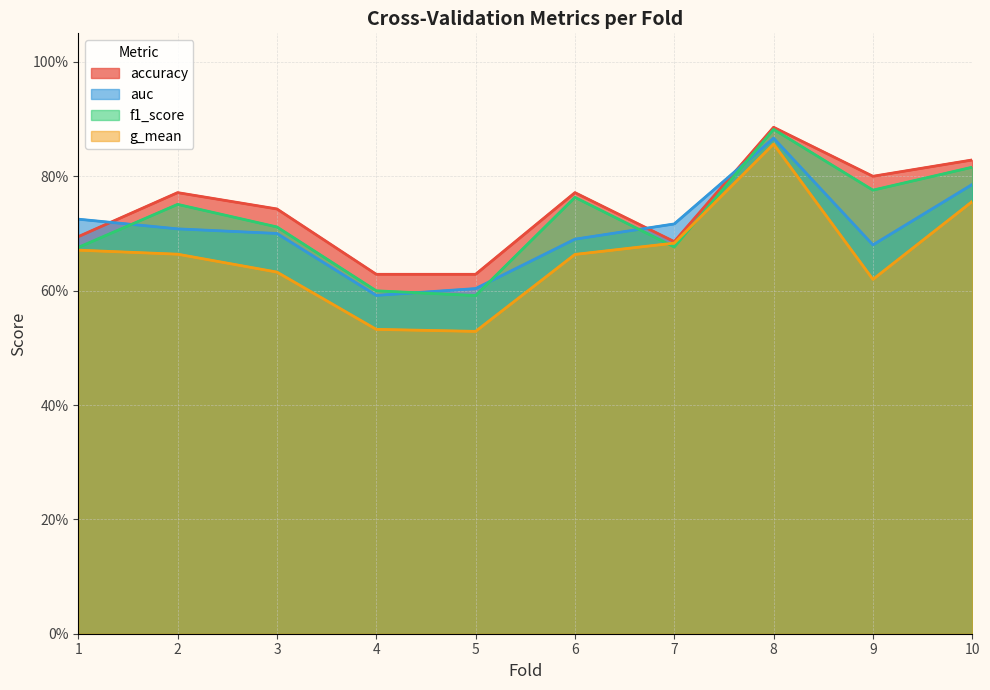

What is the sum of the g_mean values at 3 and 5?

1.2